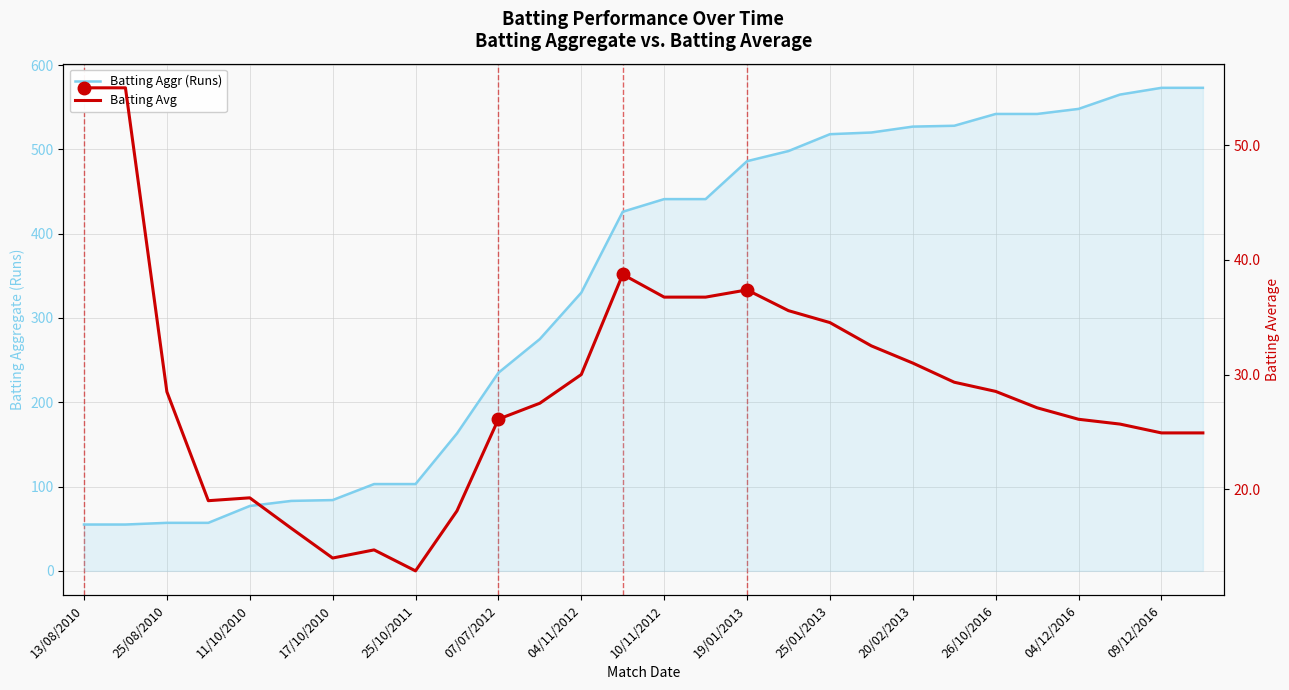

Is it true that Batting Avg equals 47.0 at 26/10/2016?

False